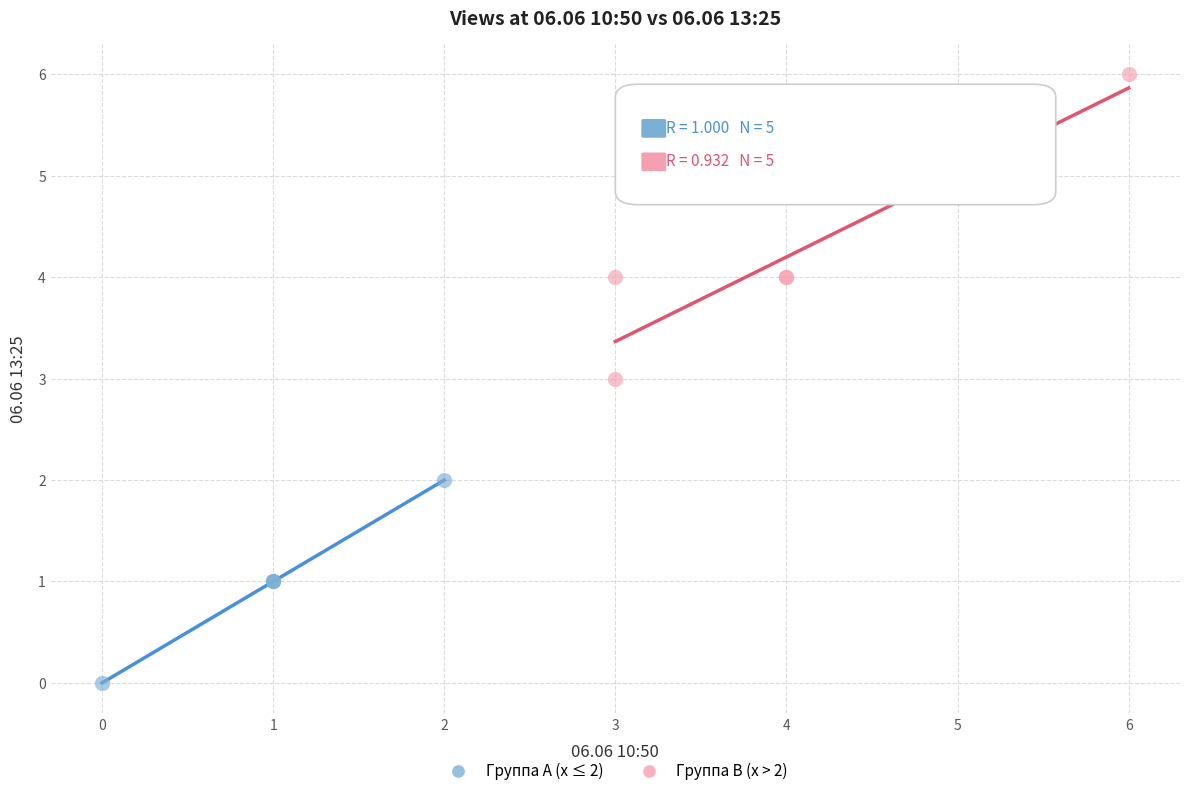

Which series has the largest Y range (max minus min)?

Группа B (x > 2)